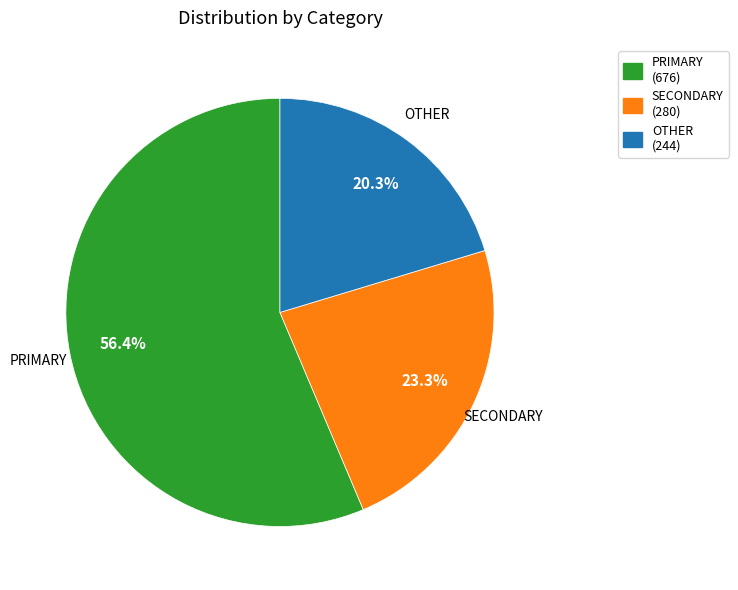

Which category has the smallest portion of the pie?

OTHER (244)